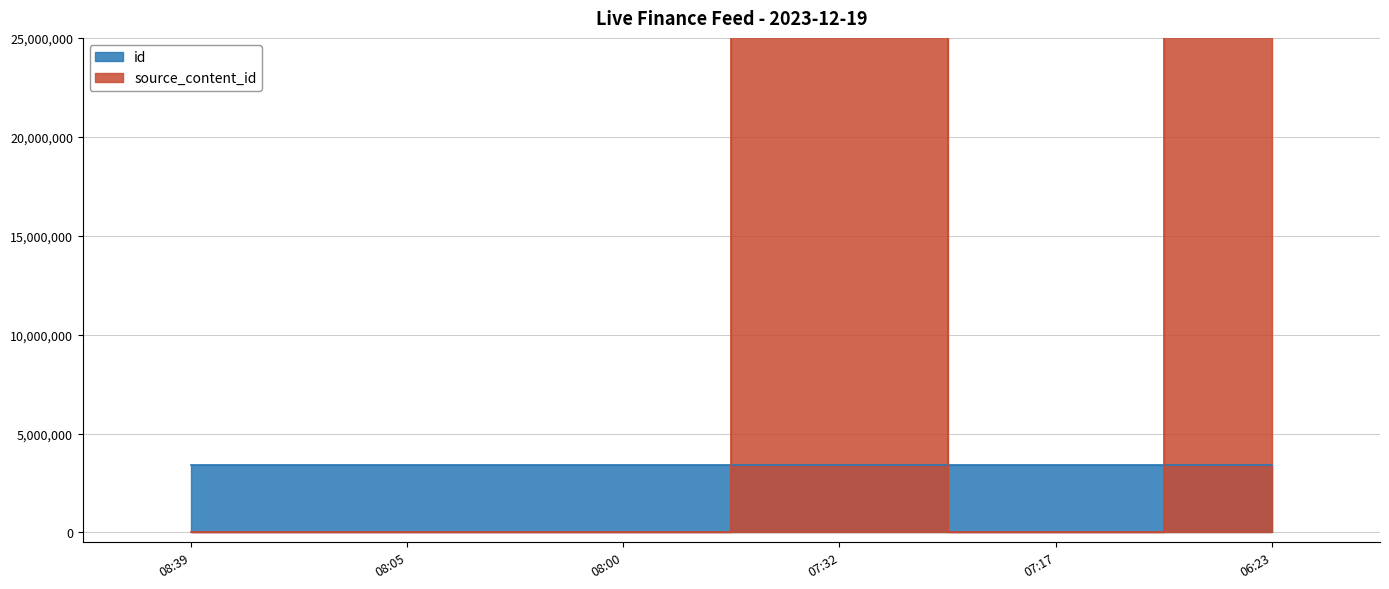

What is the change in value from 08:05 to 06:23?

+63